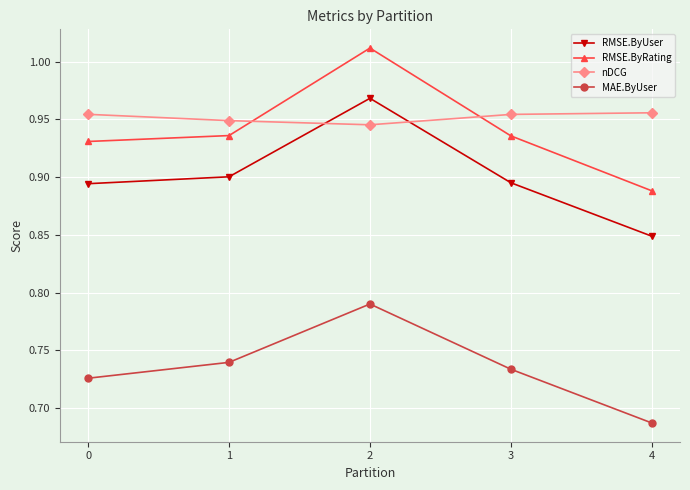

True or false: RMSE.ByRating and RMSE.ByUser intersect in this chart.

False